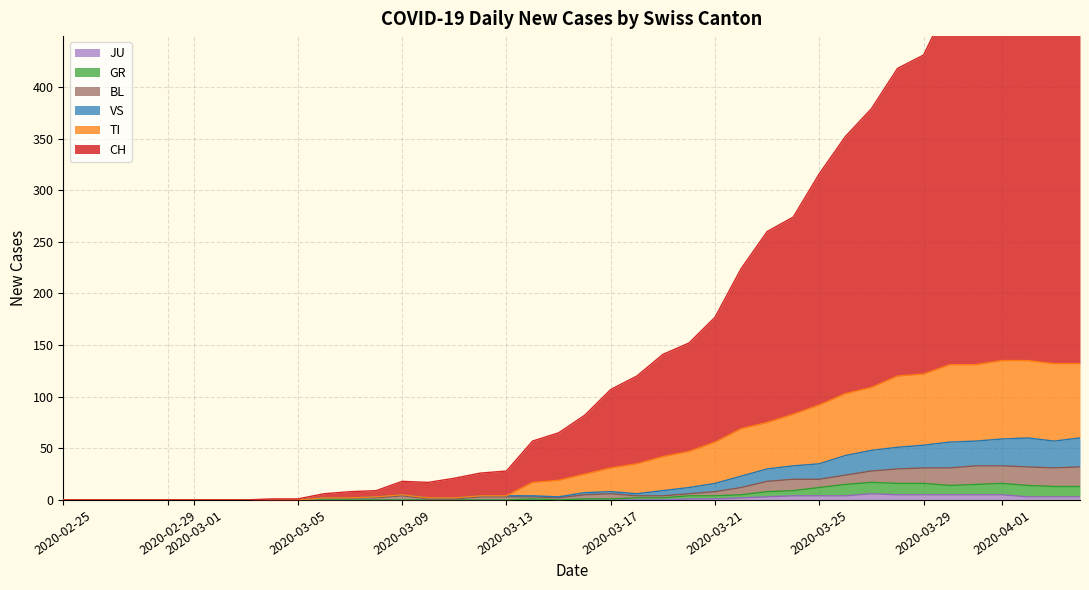

True or false: JU has a value of 0 at 2020-03-17.

True